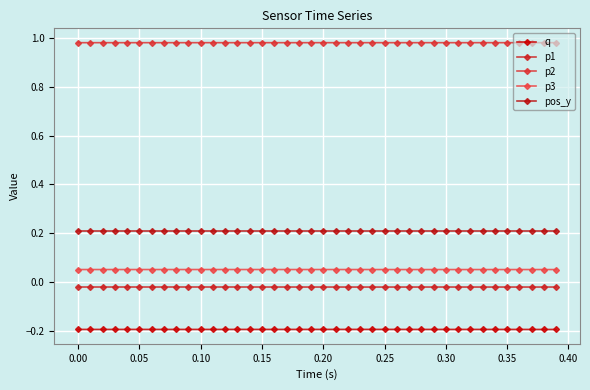

True or false: q and p3 intersect in this chart.

False